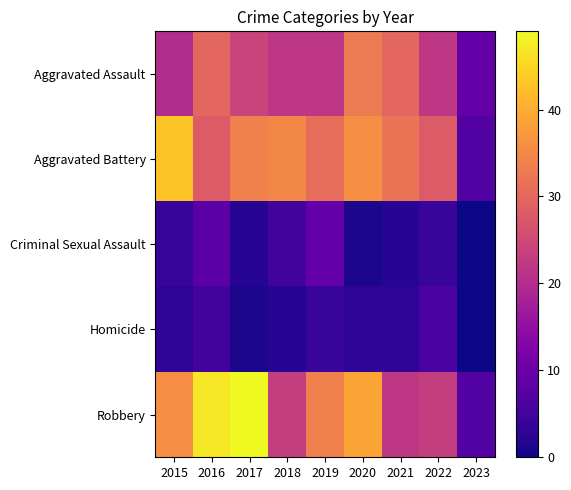

Rank the series by their maximum value, from highest to lowest.

Robbery, Aggravated Battery, Aggravated Assault, Criminal Sexual Assault, Homicide